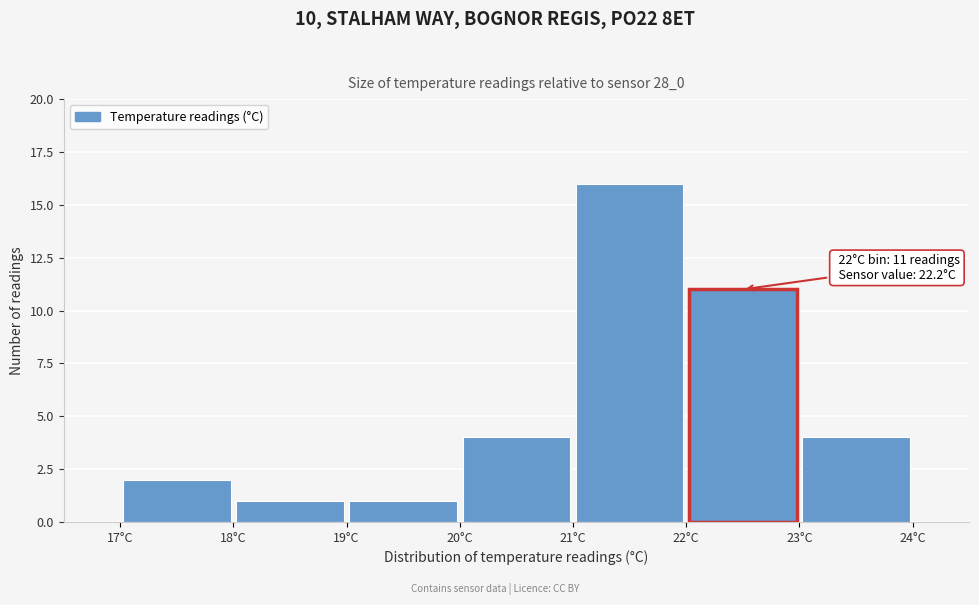

Which range on the x-axis has the tallest bar?

21 to 22